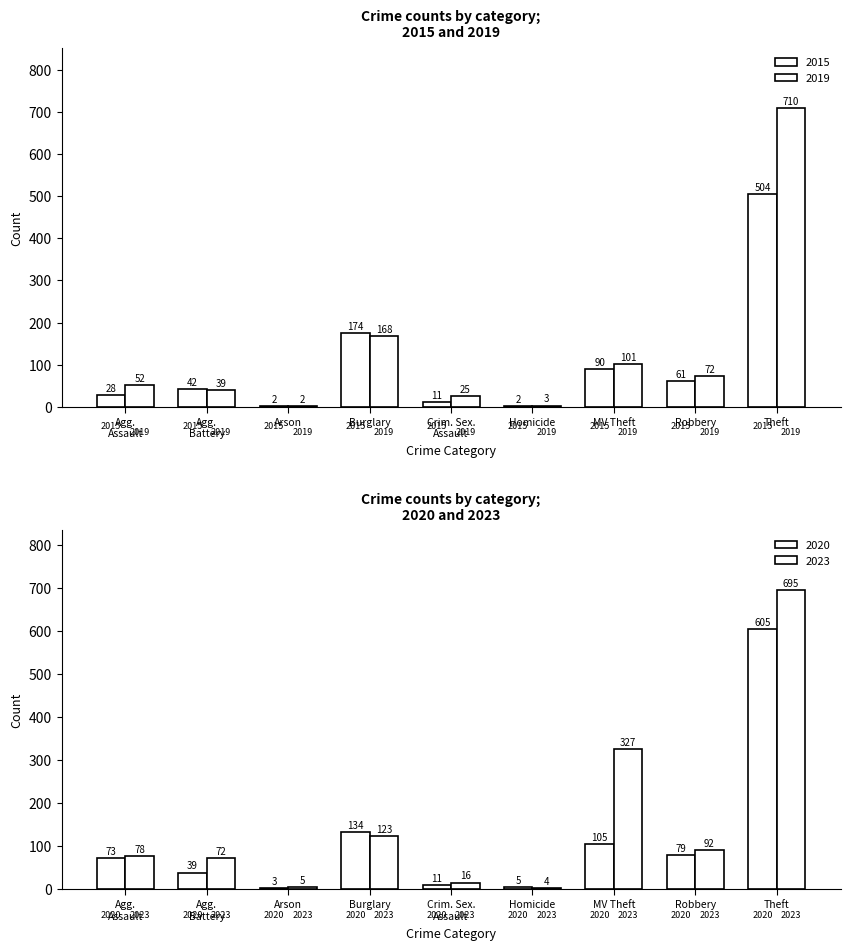

At which label does 2015 first exceed 42?

Burglary